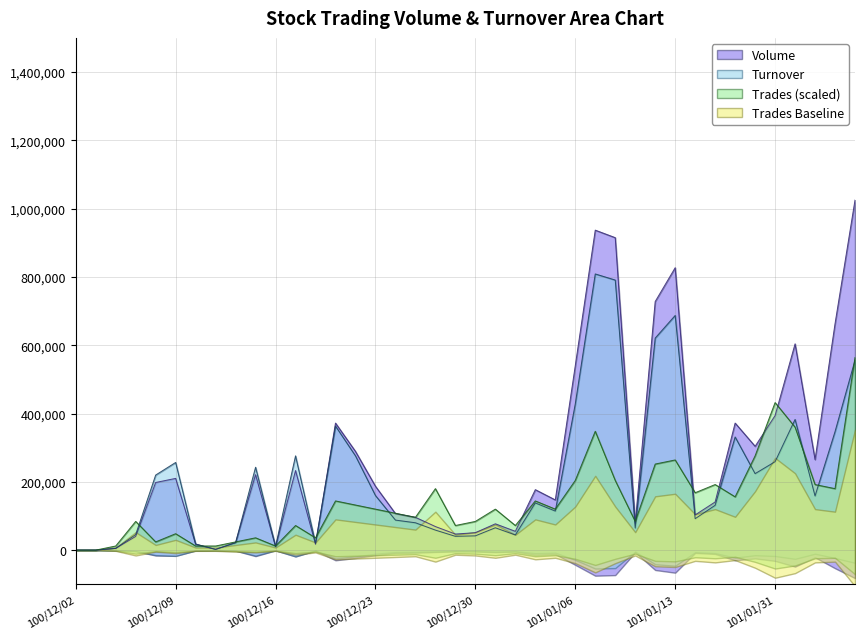

What is the label of the 11th point from the left?

100/12/16